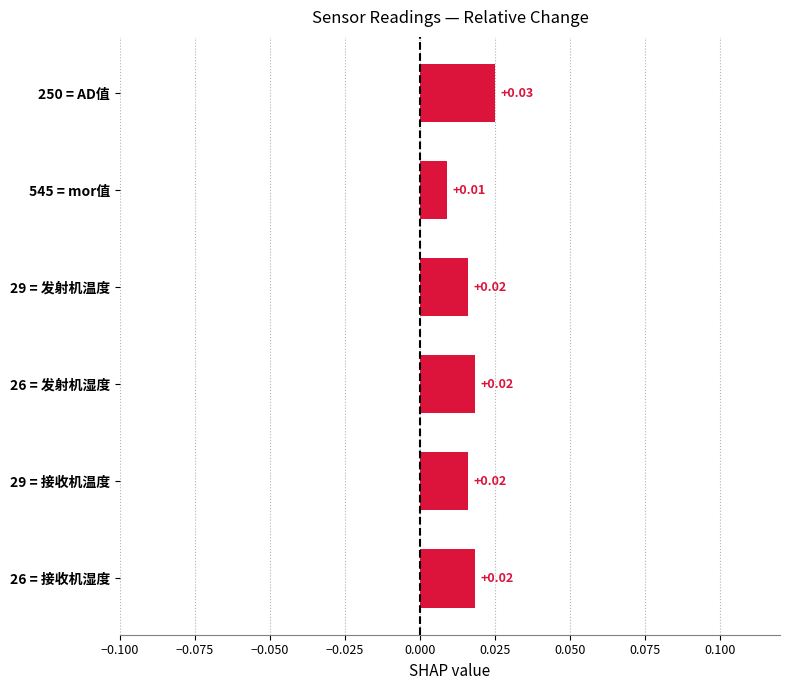

Which has a higher value, 29 = 发射机温度 or 250 = AD值?

250 = AD值